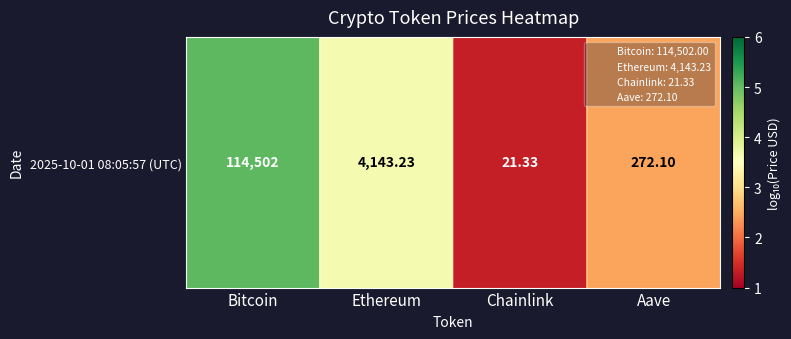

What is the average value?

3.1